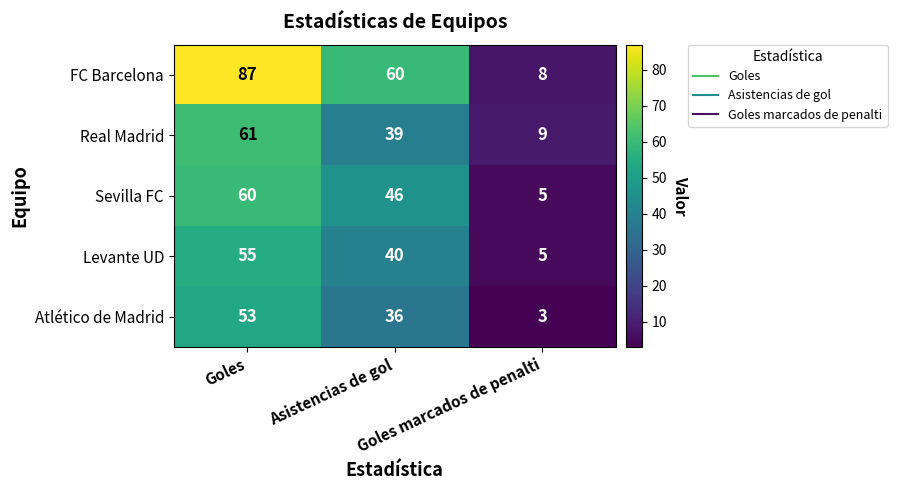

What is the smallest value displayed?

3